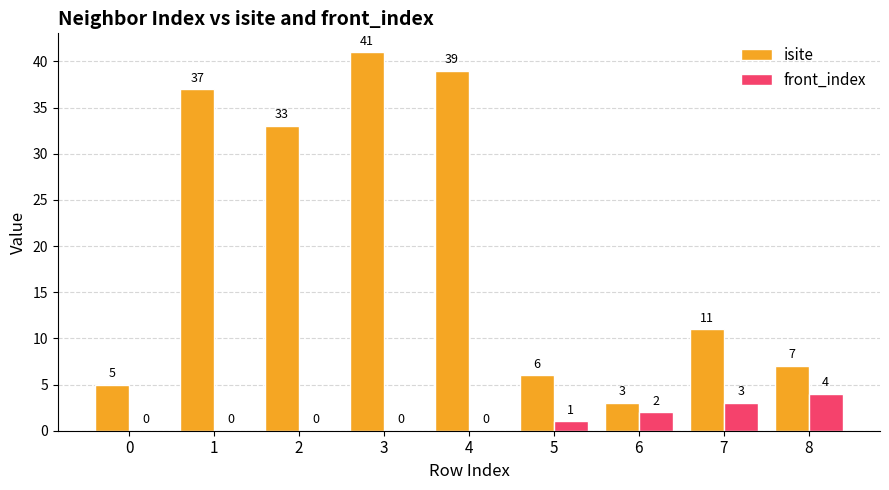

The front_index series shows 0 at 0. True or false?

True